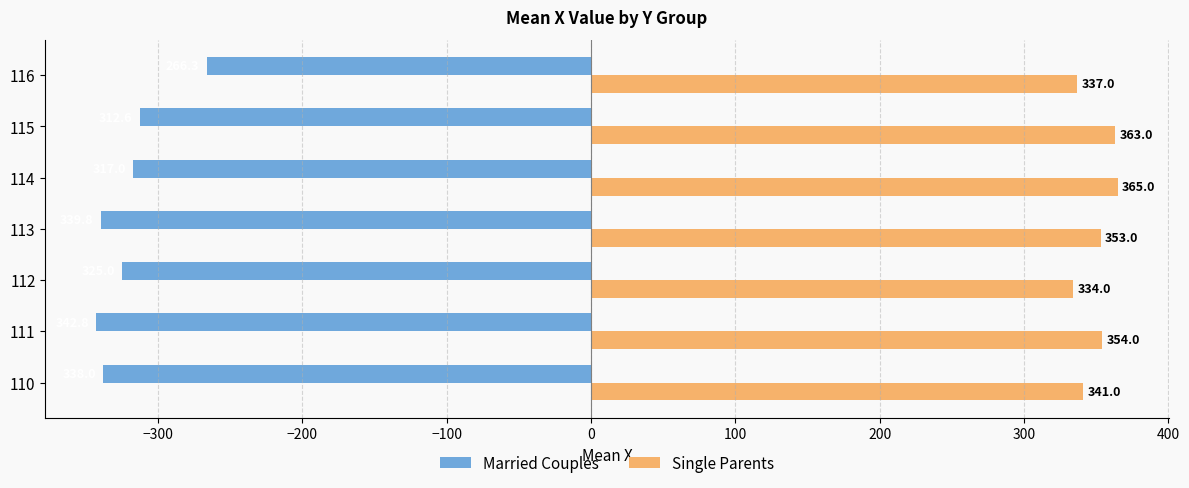

Which series has the largest total across all categories?

Single Parents